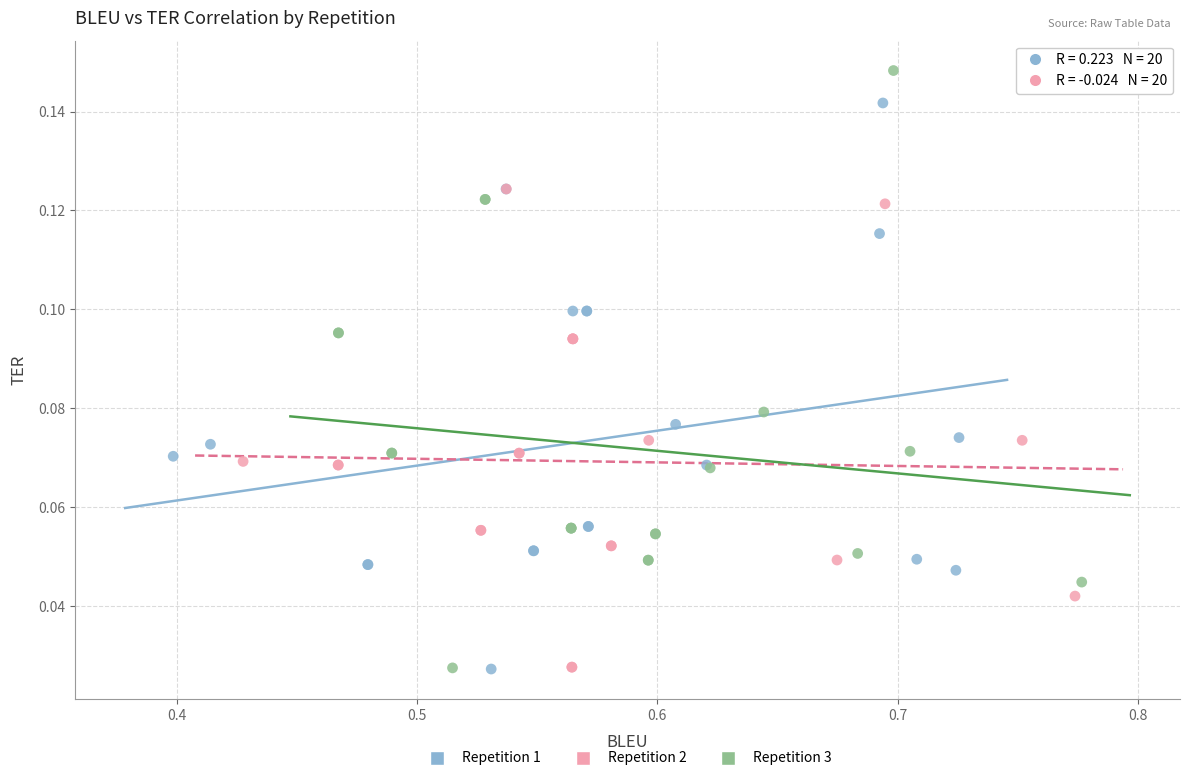

What are all the series names shown in the legend?

Repetition 1, Repetition 2, Repetition 3